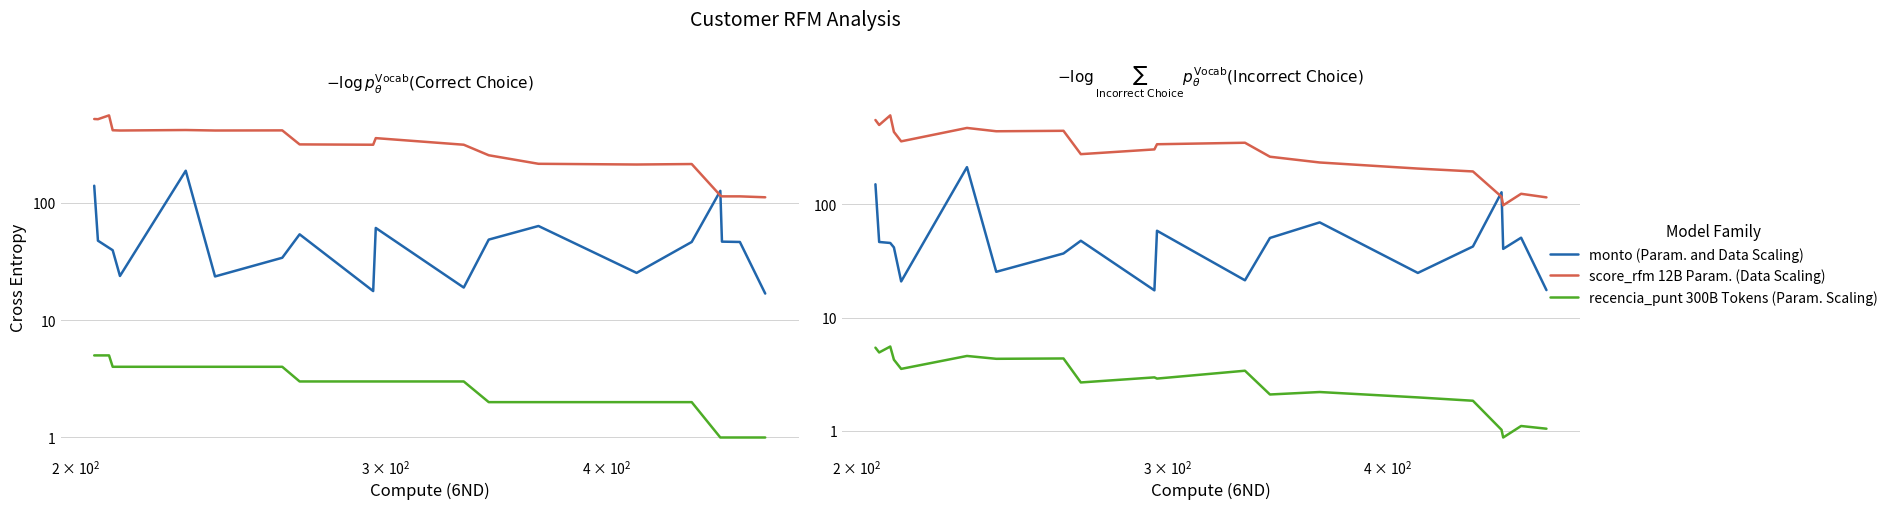

Rank the series by their average value, from highest to lowest.

score_rfm 12B Param. (Data Scaling), monto (Param. and Data Scaling), recencia_punt 300B Tokens (Param. Scaling)